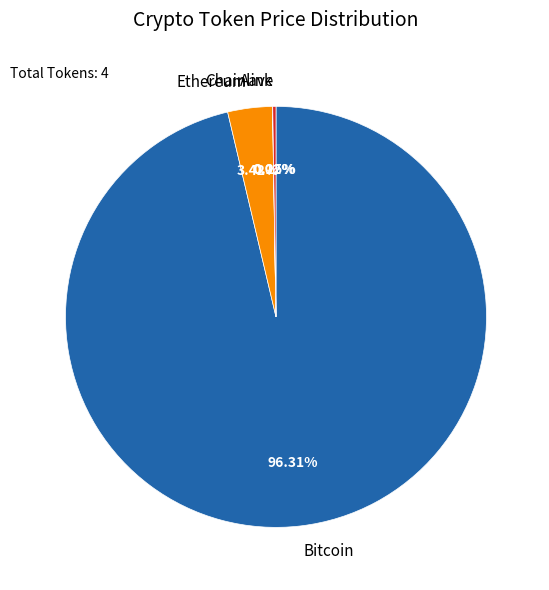

To the nearest percent, what is the average slice percentage?

25%